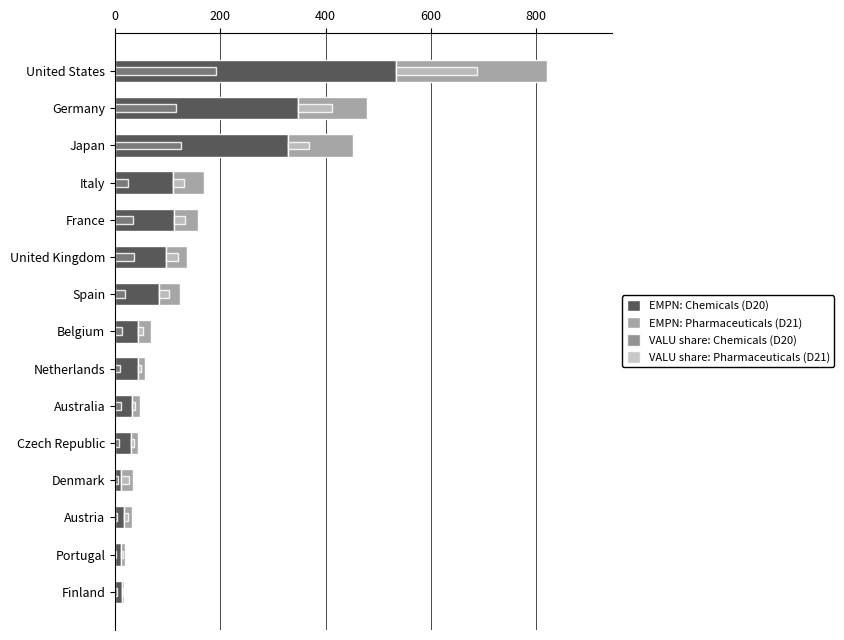

How many values in the VALU share: Chemicals (D20) series are below 12?

7